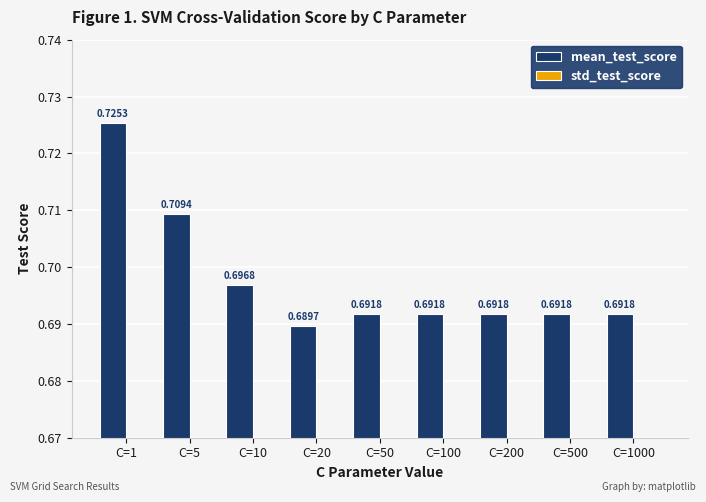

Which has a higher value, C=20 or C=1?

C=1